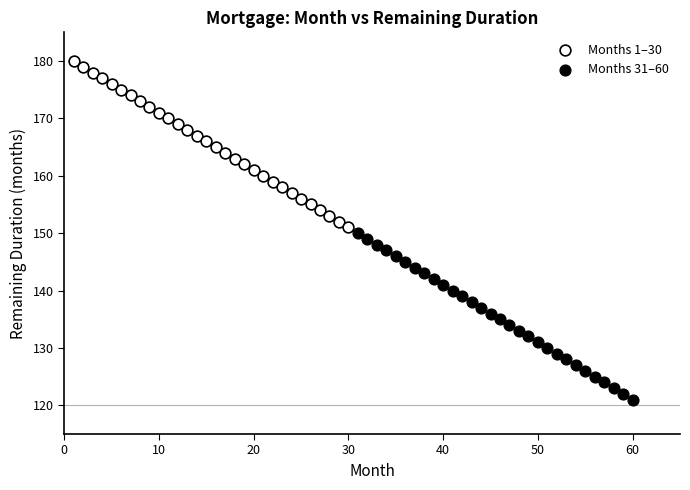

Which series contains the lowest Y value?

Months 31–60